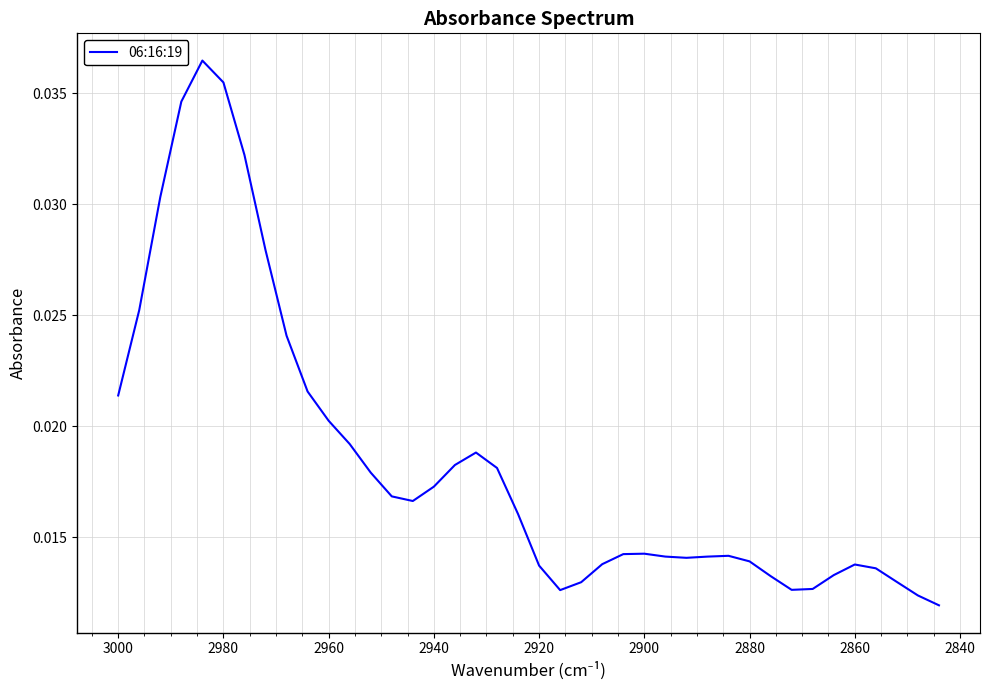

The chart shows a value of 0.0 at 27. True or false?

False